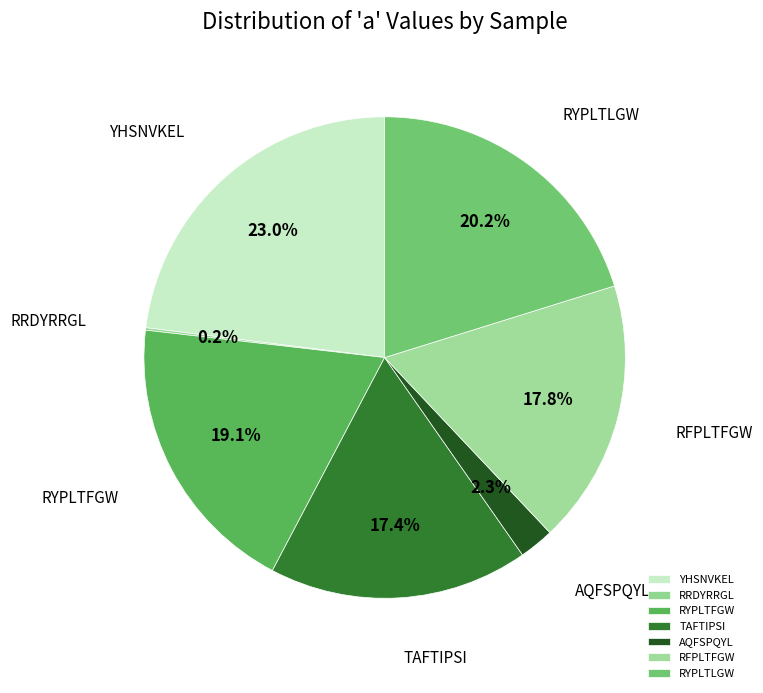

Which category has the biggest portion of the pie?

YHSNVKEL